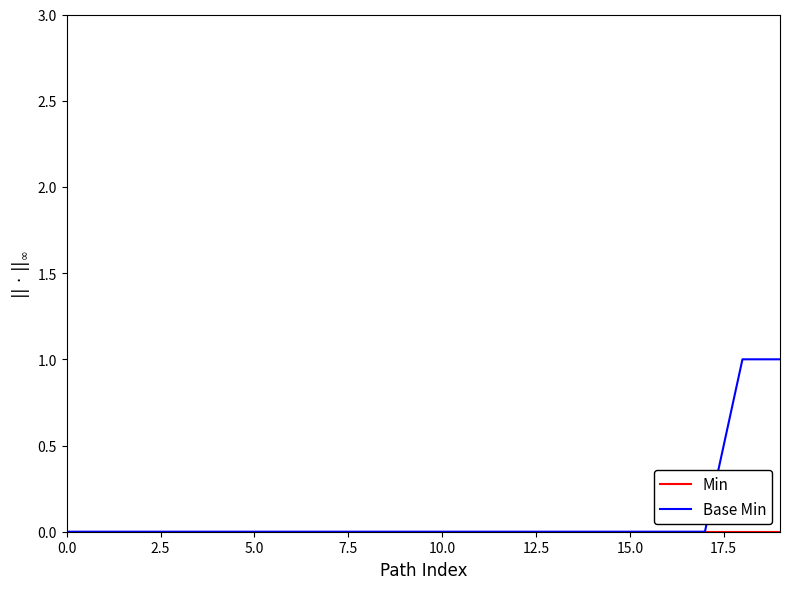

What is the label of the 20th point from the left?

19